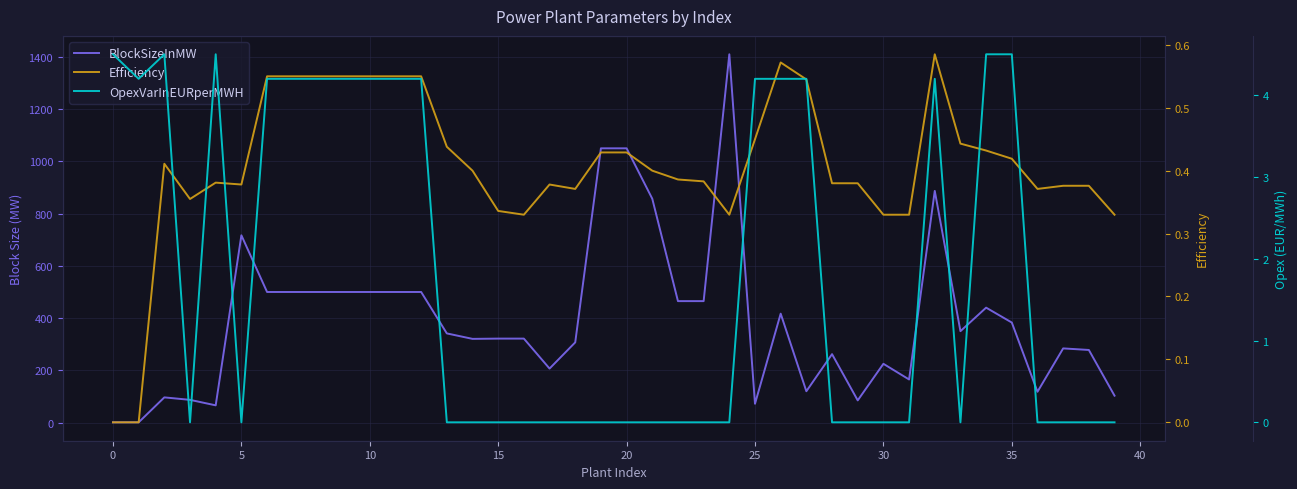

Does the chart display data point markers on the line(s)?

No